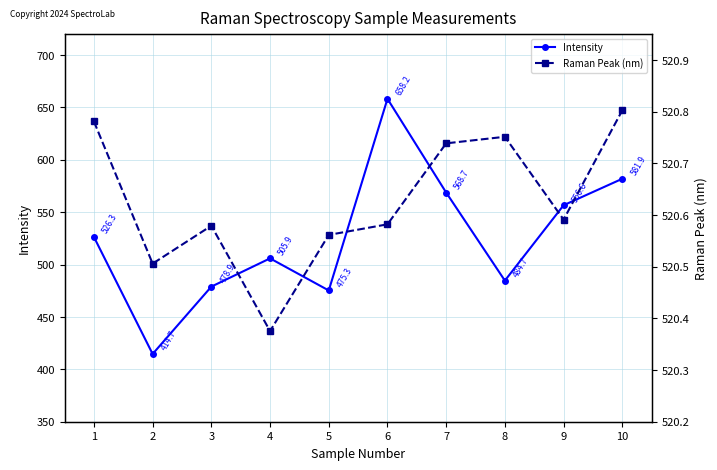

Which series ends up on top after the final intersection of Intensity and Raman Peak (nm)?

Intensity